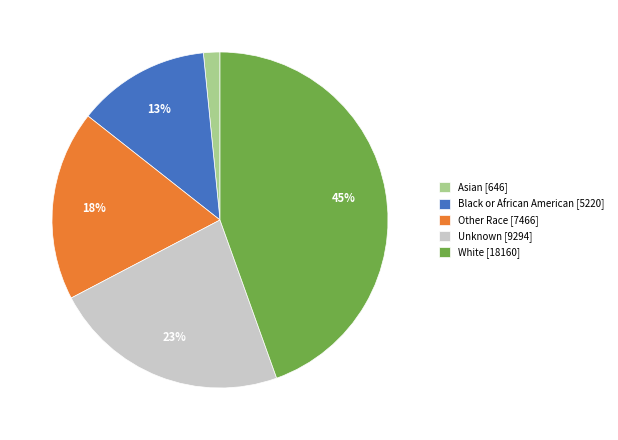

Between Black or African American [5220] and Other Race [7466], which is larger?

Other Race [7466]